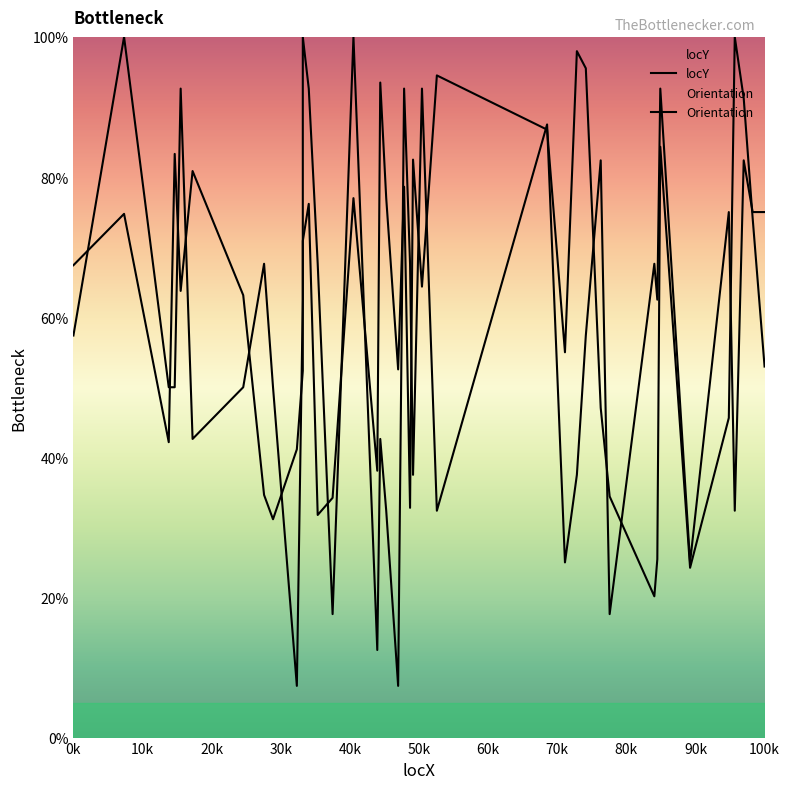

Reading left to right, list all the values displayed in this chart.

locY: 67.4	74.7	42.2	83.3	63.7	80.9	63.1	34.6	31.2	41.1	52.3	70.9	76.2	31.8	34.2	77.0	38.1	93.5	77.0	52.5	78.6	32.8	82.5	64.4	94.5	86.8	55.0	98.0	95.5	47.0	34.4	20.2	25.5	84.3	24.2	45.6	100.0	91.2	74.1	53.0
Orientation: 57.4	100.0	50.0	50.0	92.6	42.6	50.0	67.6	50.0	7.4	62.5	100.0	92.6	67.6	17.6	100.0	12.5	42.6	32.4	7.4	92.6	67.6	37.5	92.6	32.4	87.5	25.0	37.5	57.4	82.4	17.6	67.6	62.5	92.6	25.0	75.0	32.4	82.4	75.0	75.0